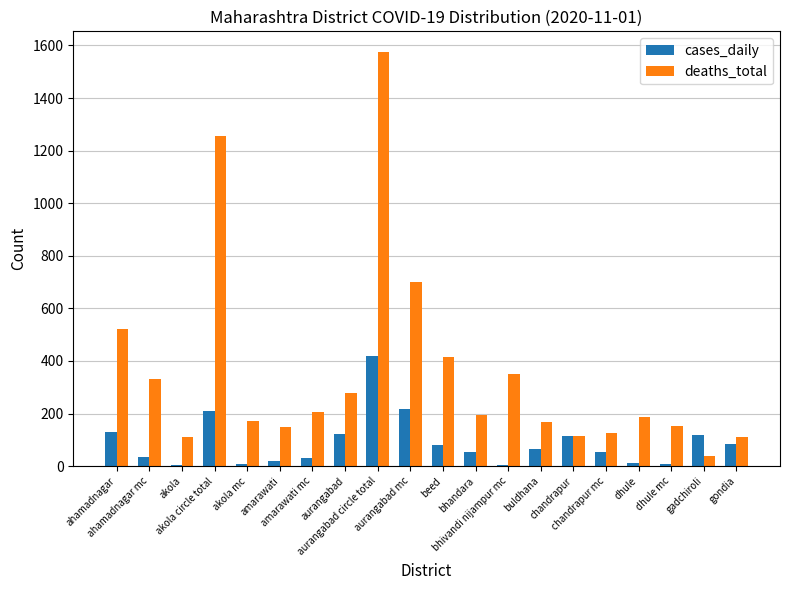

What is the spread (max minus min) of values at bhandara?

142